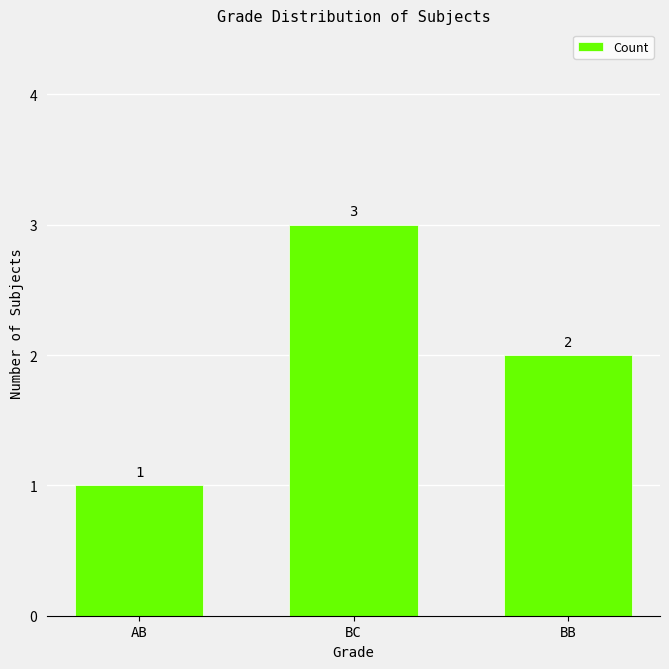

Does the chart contain stacked bars?

No